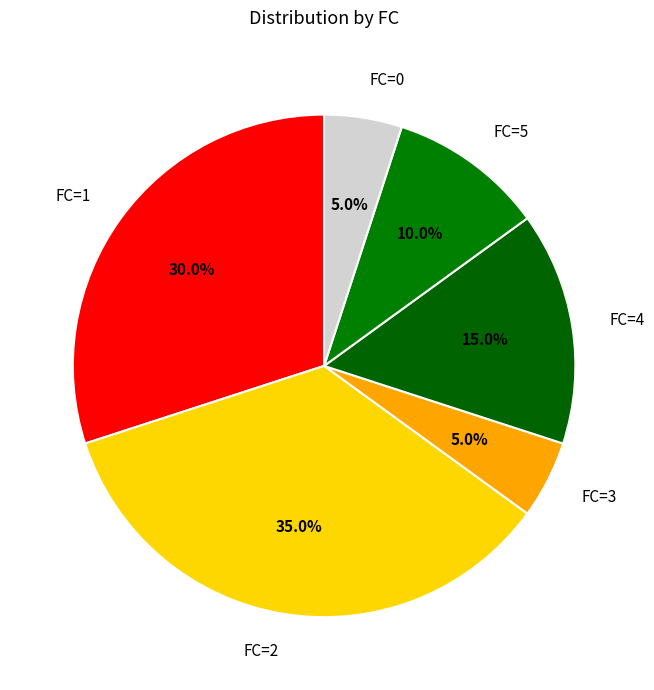

Approximately how many times larger is the value at FC=4 compared to FC=5?

1.5